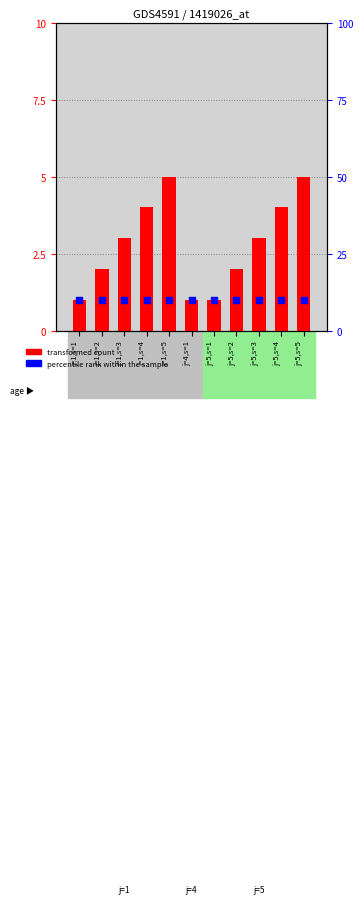

What is the total value across all series at j=5,s=1?

11